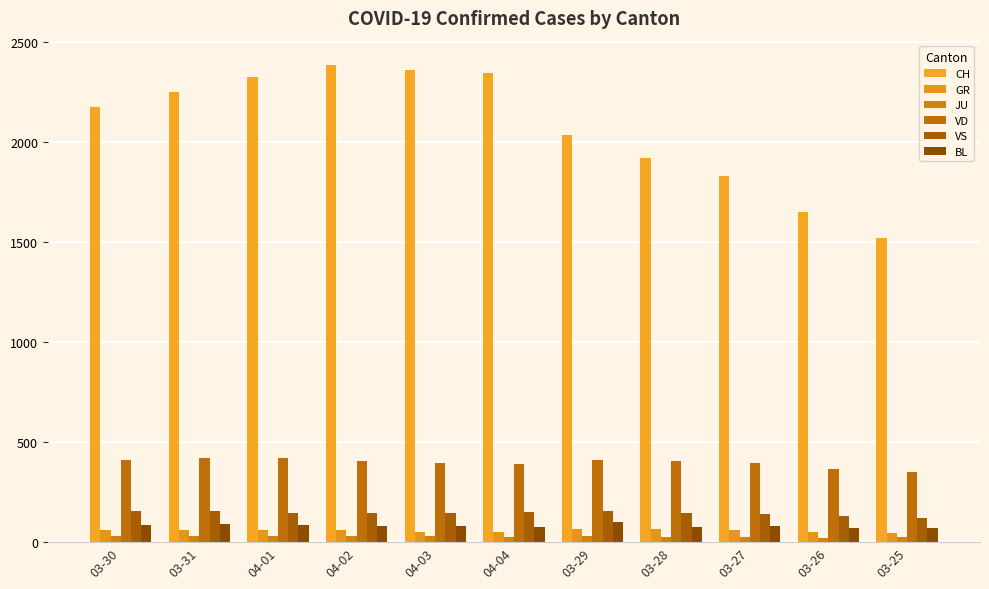

At which label is VS closest to 136?

03-27